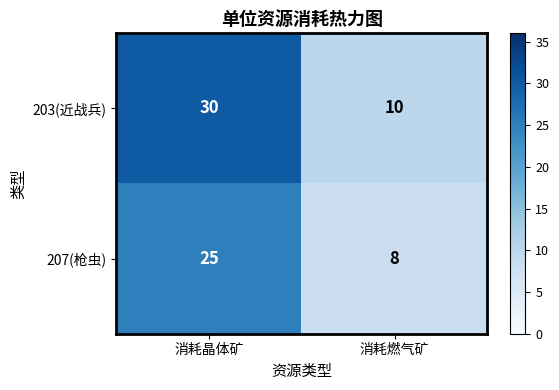

What is the difference between the 203(近战兵) values at 消耗晶体矿 and 消耗燃气矿?

20